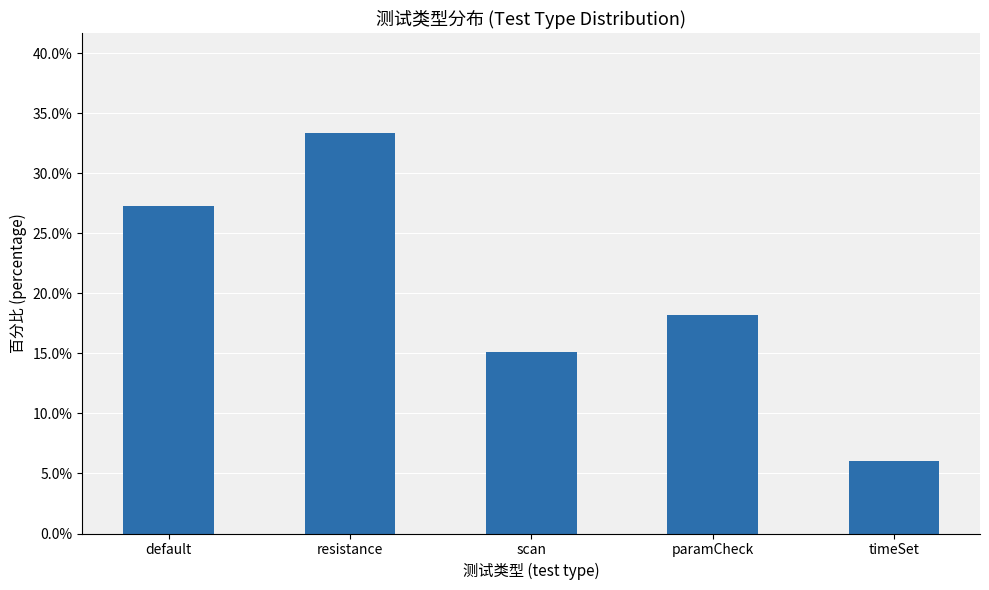

What is the change in value from default to paramCheck?

-0.1